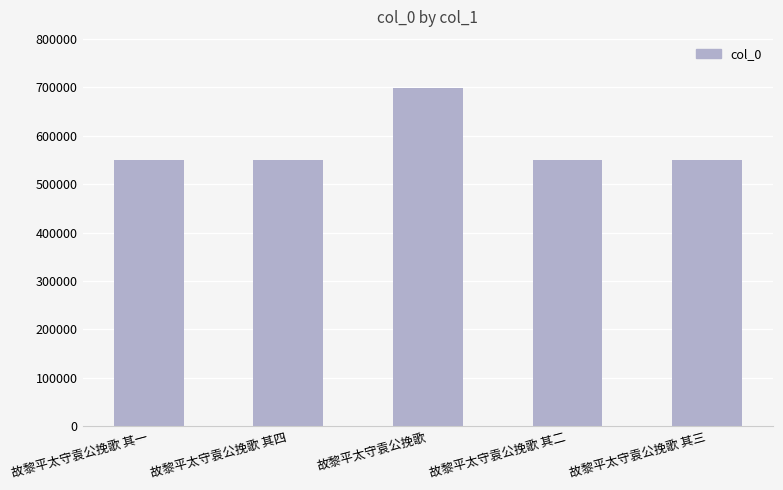

Which category has the highest value across all series?

故黎平太守袁公挽歌